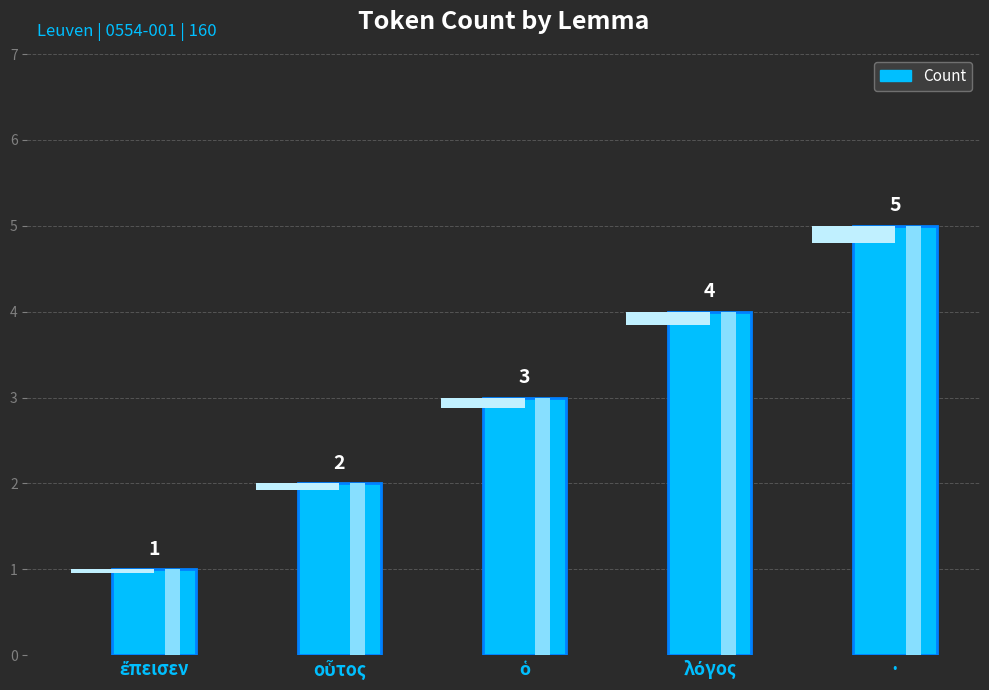

Reading right to left, extract all data points from this chart.

·=5	λόγος=4	ὁ=3	οὗτος=2	ἔπεισεν=1